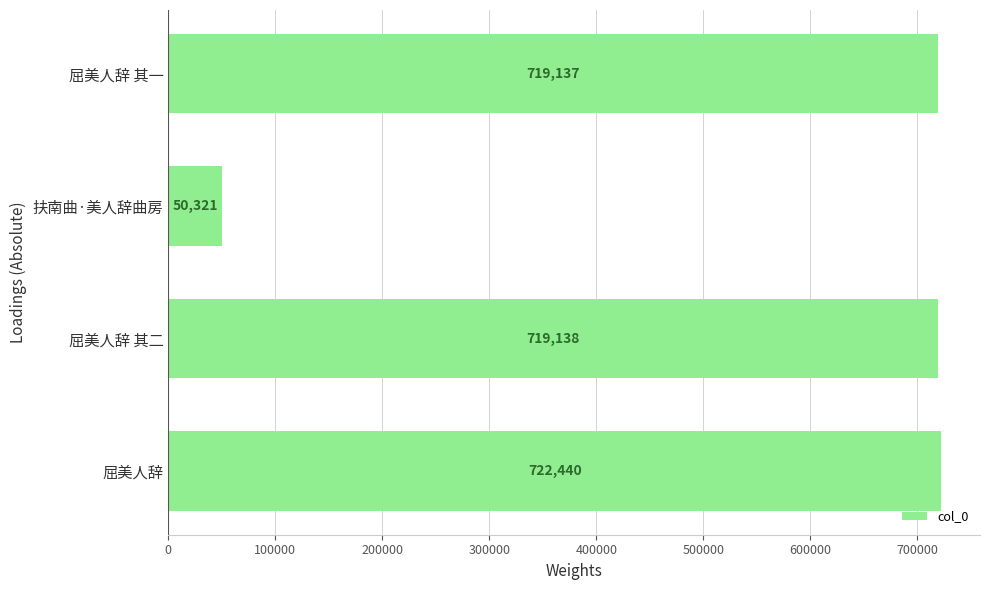

Reading bottom to top, transcribe all the data shown in this chart.

722440	719138	50321	719137